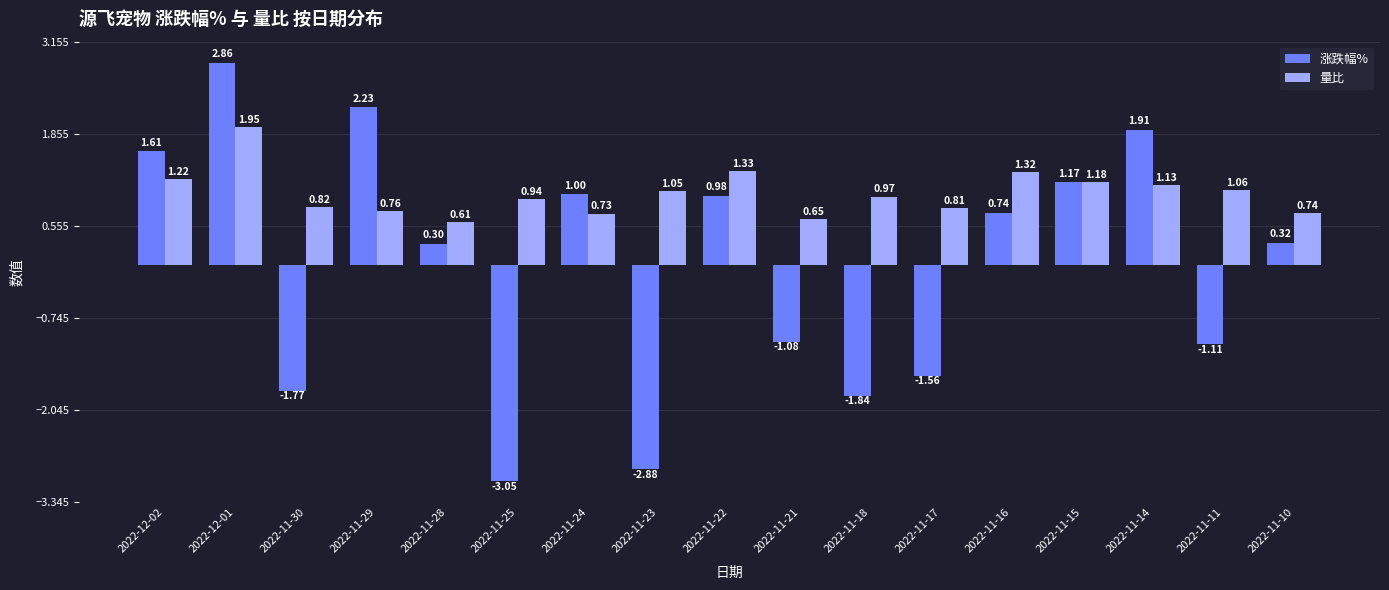

Which category has the highest value across all series?

2022-12-01